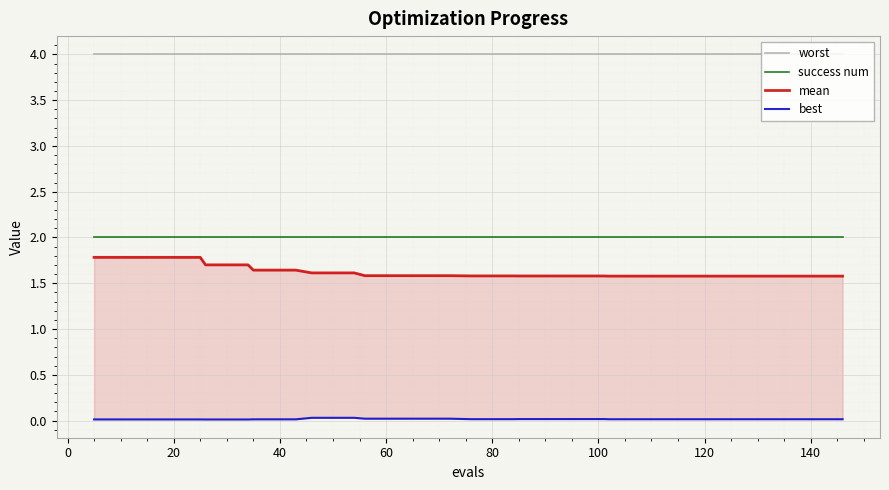

Which series has the largest total across all categories?

worst